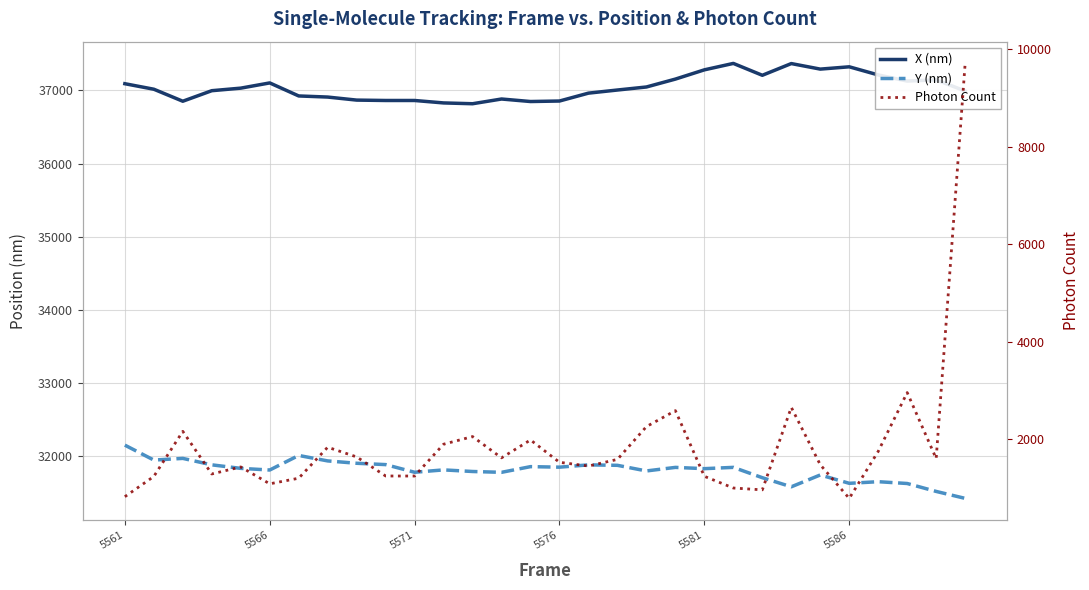

What is the difference between the highest and lowest values at 5566?

35775.7